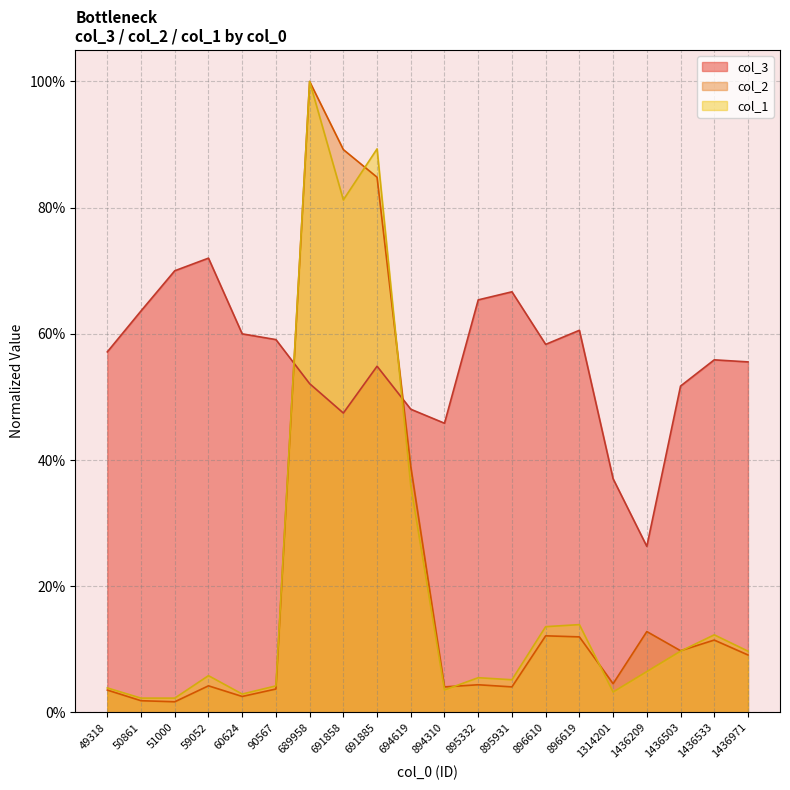

What are all the series names shown in the legend?

col_3, col_2, col_1